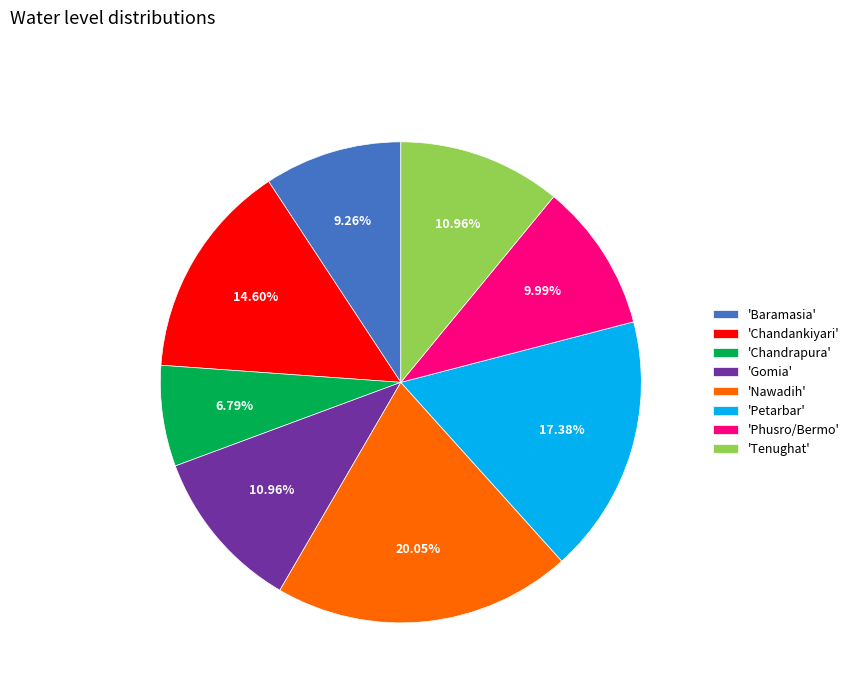

Which slice is the largest?

'Nawadih'